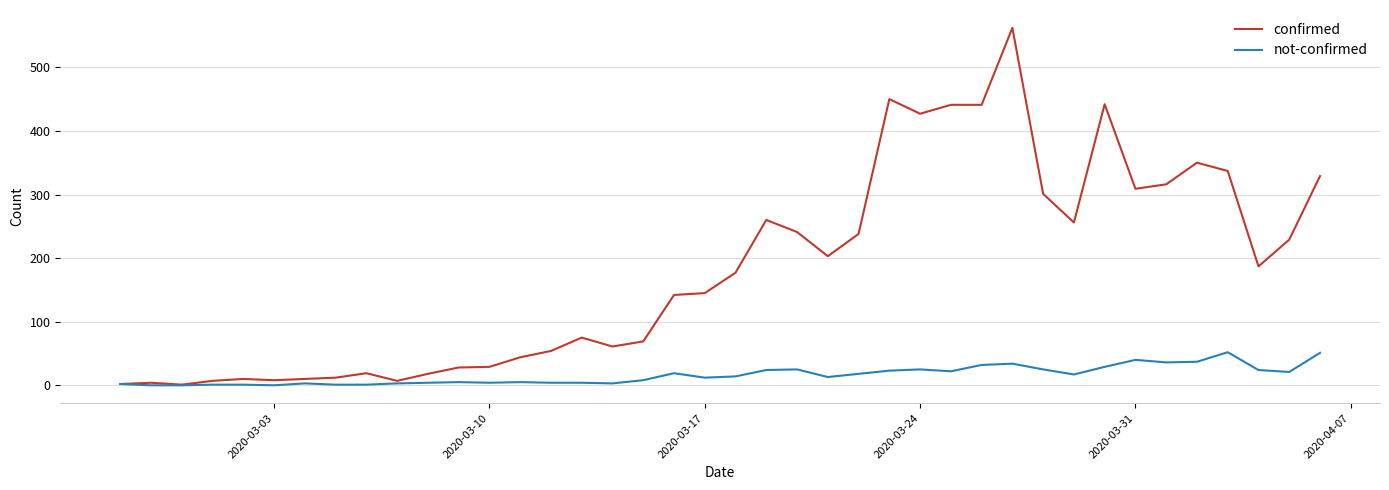

Rank the series by their maximum value, from highest to lowest.

confirmed, not-confirmed